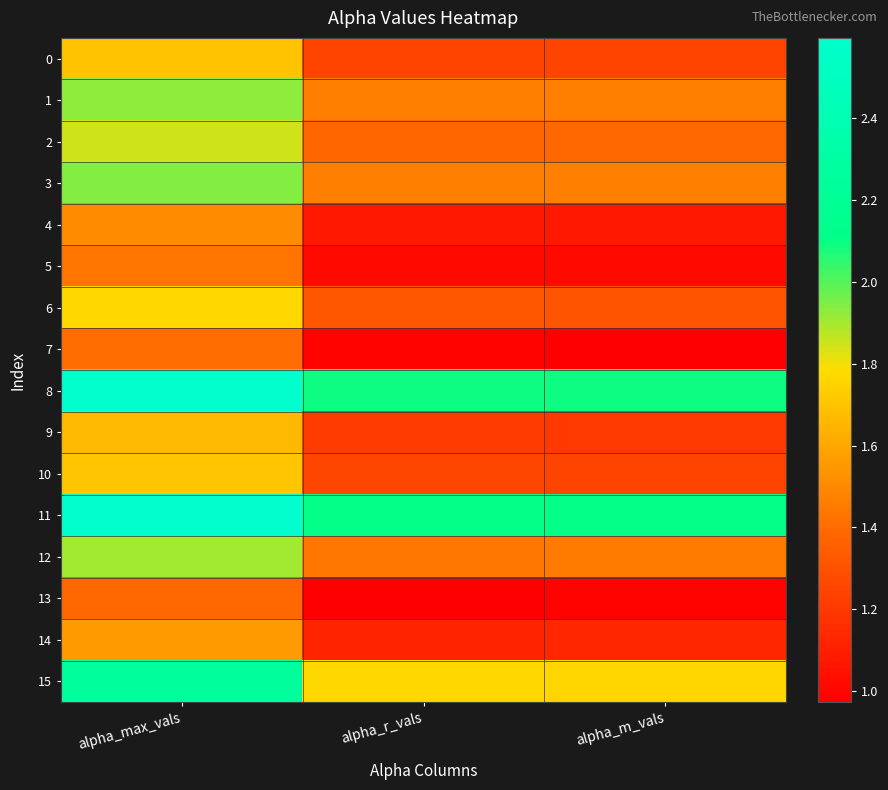

Rank the series by their maximum value, from highest to lowest.

11, 8, 15, 3, 1, 12, 2, 6, 10, 0, 9, 14, 4, 5, 7, 13